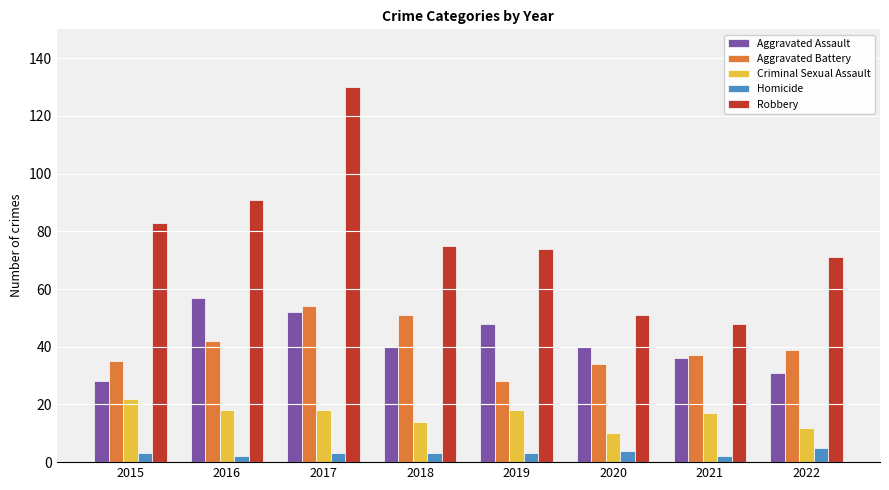

Count the number of categories in the chart.

8